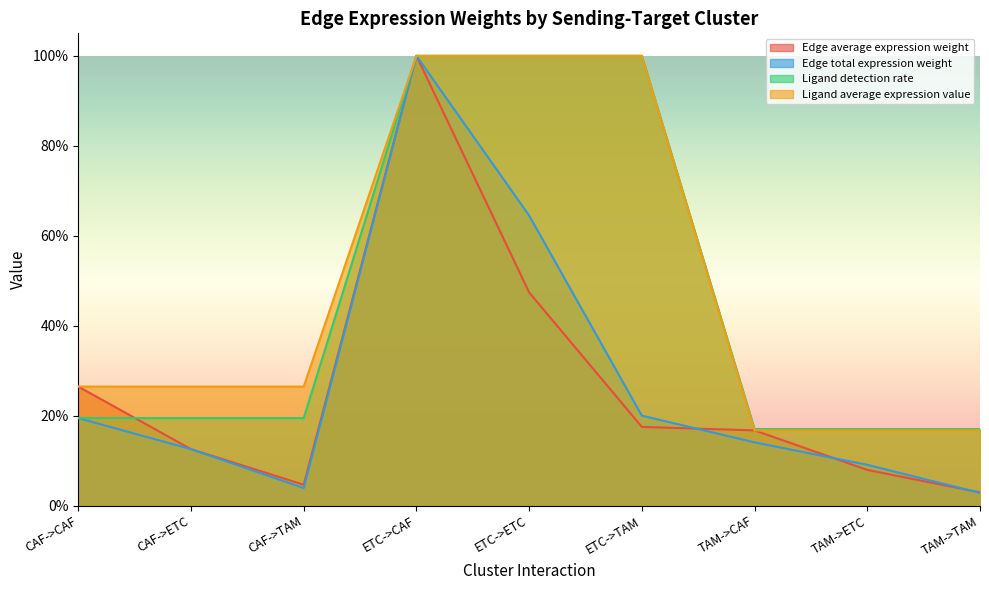

At which category does Edge total expression weight reach its first local peak?

ETC->CAF